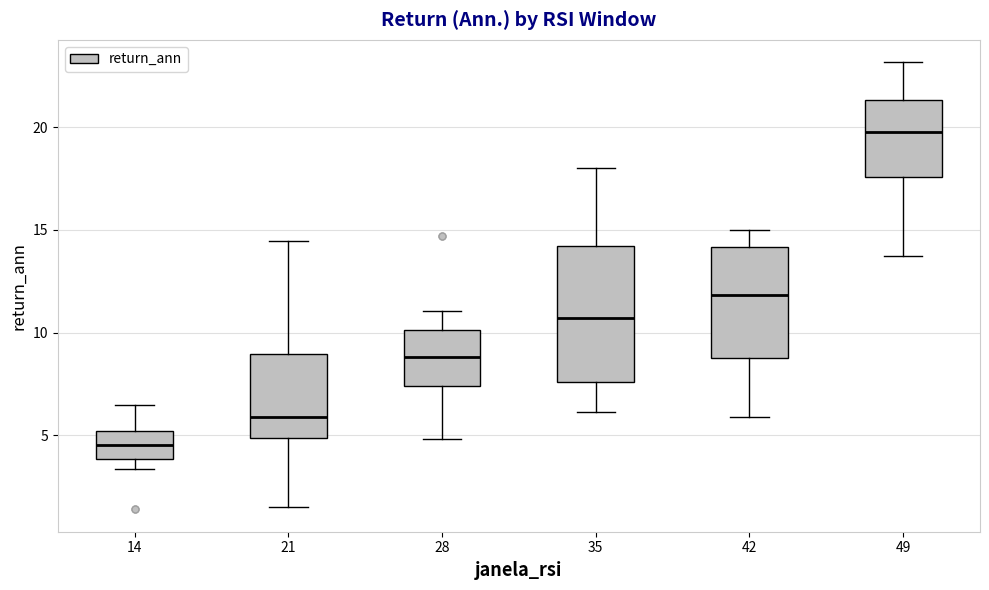

Where does the upper whisker of the box at x = 35 end on the y-axis? The values are not printed on the chart, so give them approximately, as read against the axis.

18.0